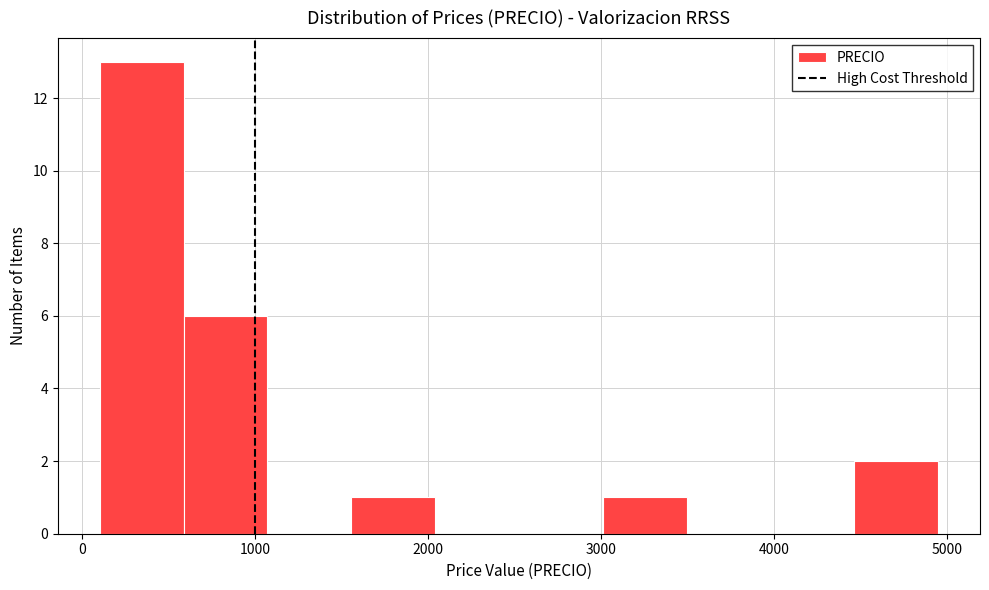

Which range on the x-axis has the tallest bar?

100 to 600